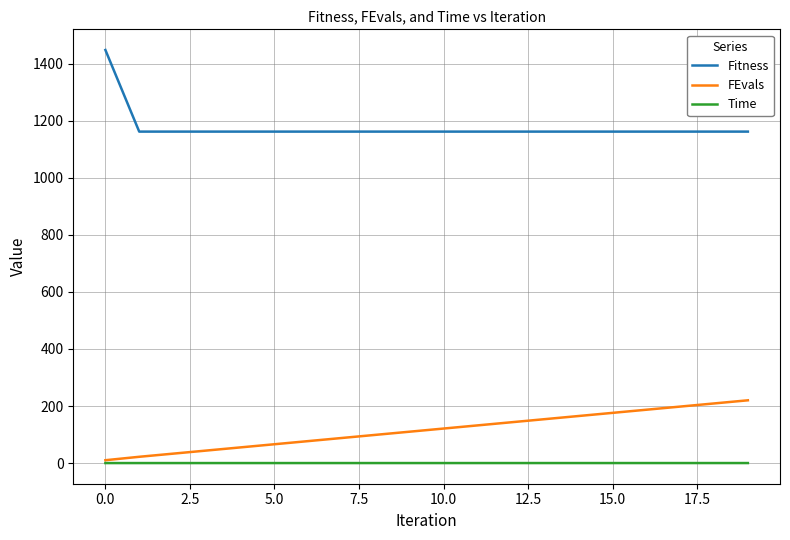

Which series has the largest total across all categories?

Fitness